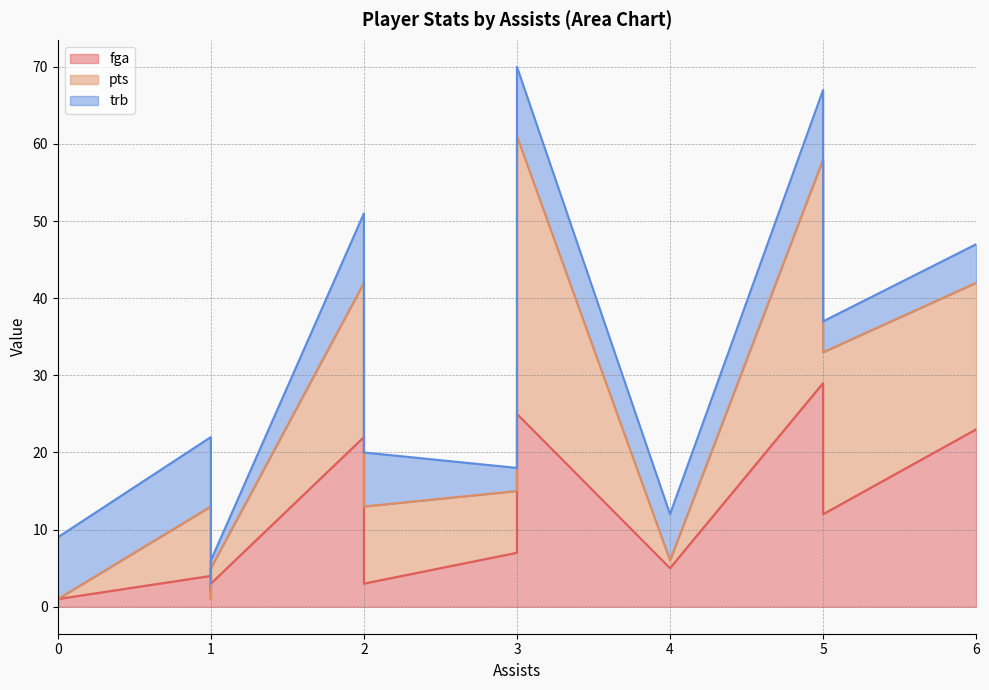

True or false: pts and fga cross at least once.

True